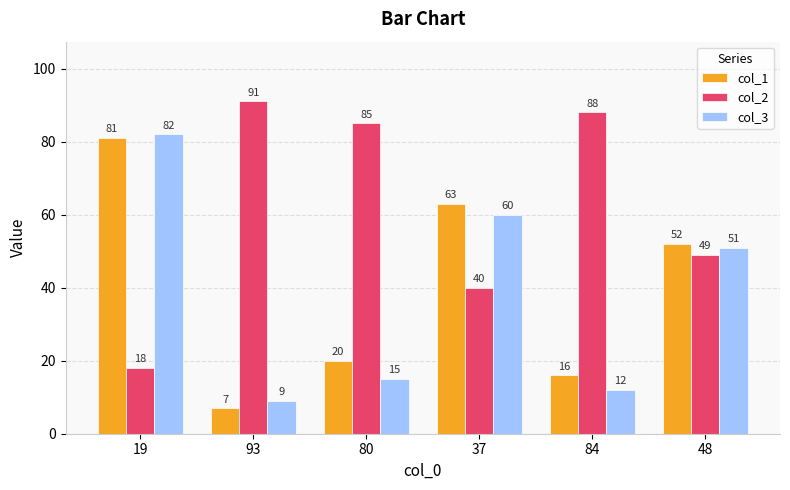

Which series has the largest range (max minus min)?

col_1